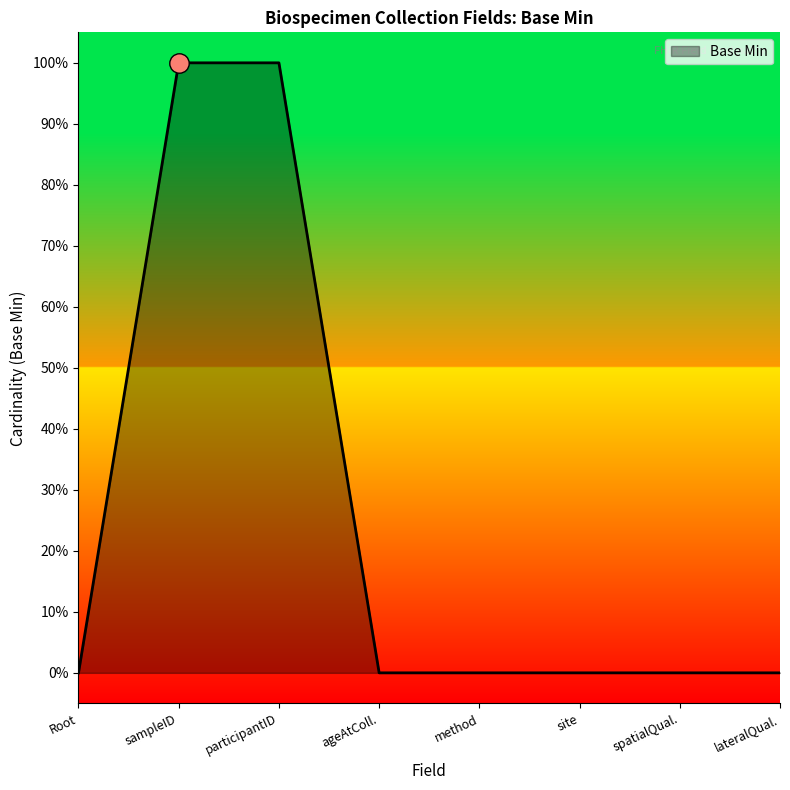

Does the chart have visible grid lines?

No